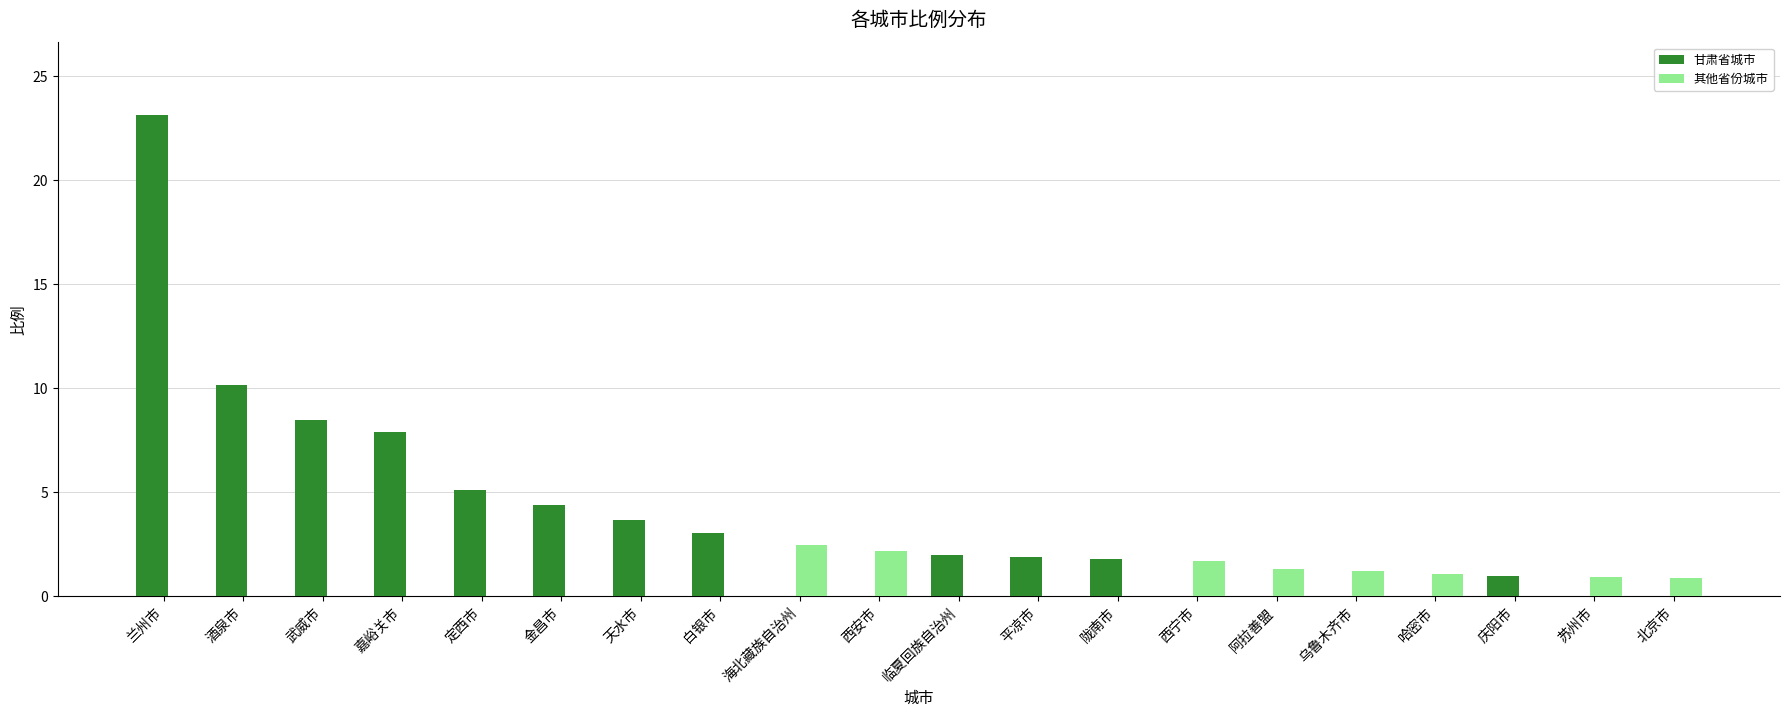

Is it true that 甘肃省城市 equals 10.4 at 西宁市?

False